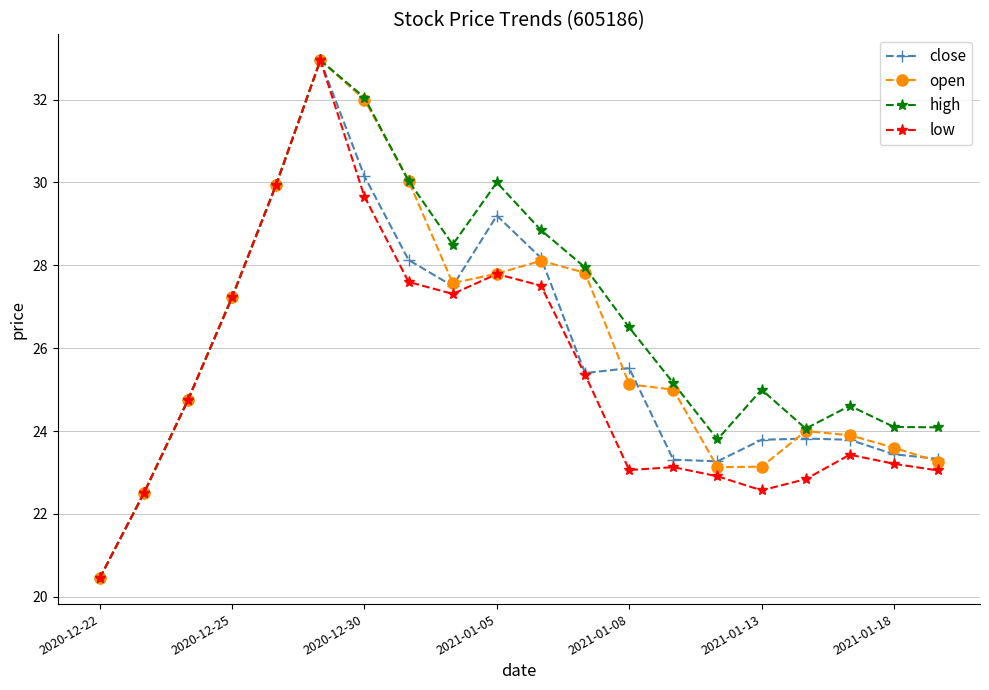

What is the maximum value shown in the chart?

33.0